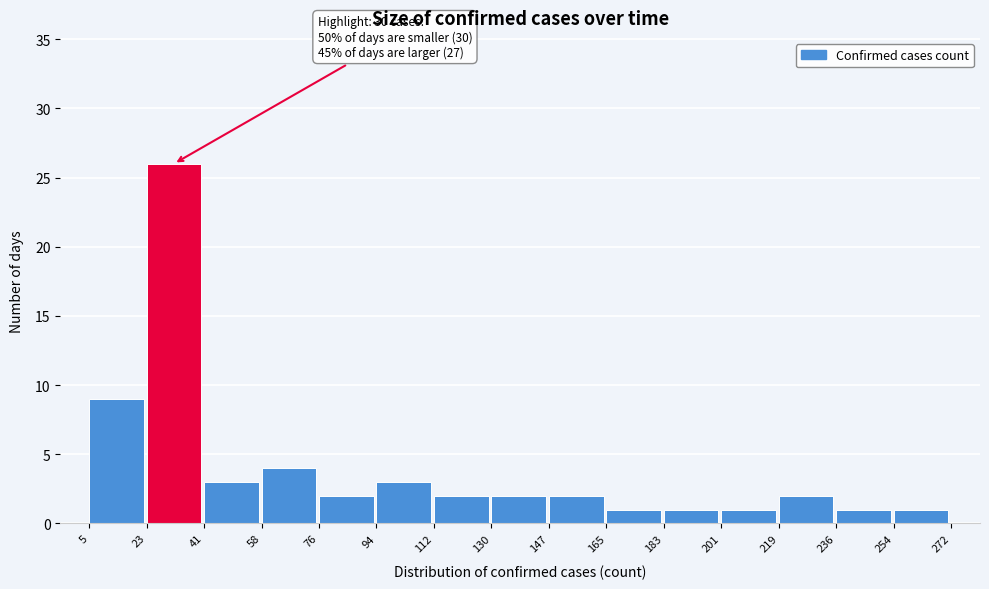

Which range on the x-axis has the tallest bar?

23 to 41